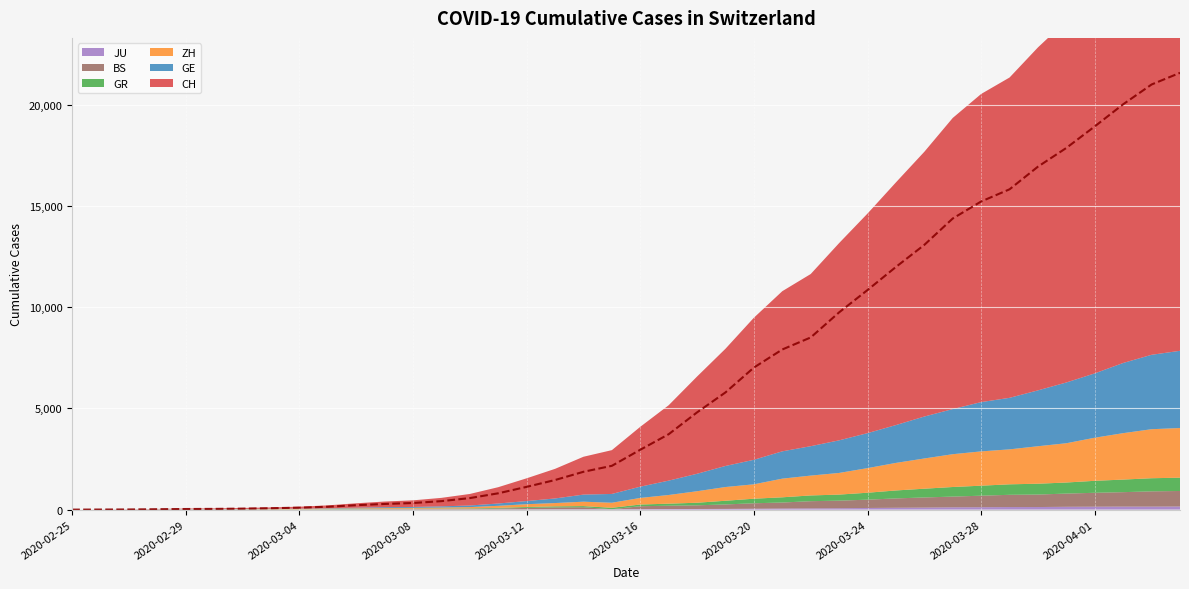

Rank the series by their maximum value, from lowest to highest.

JU, GR, BS, ZH, GE, CH